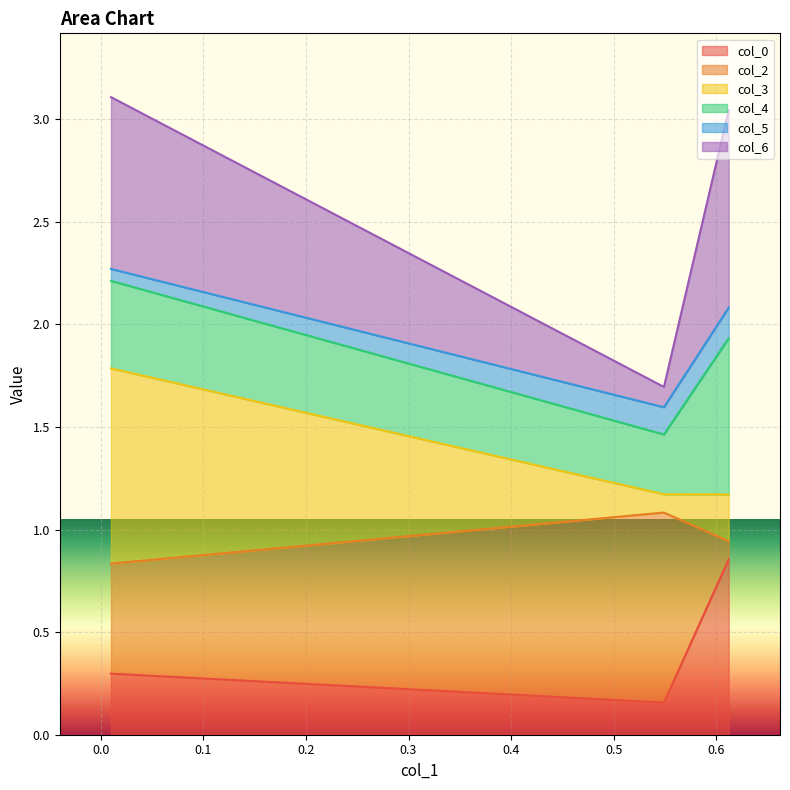

What is the lowest value of the col_3 series?

1.2